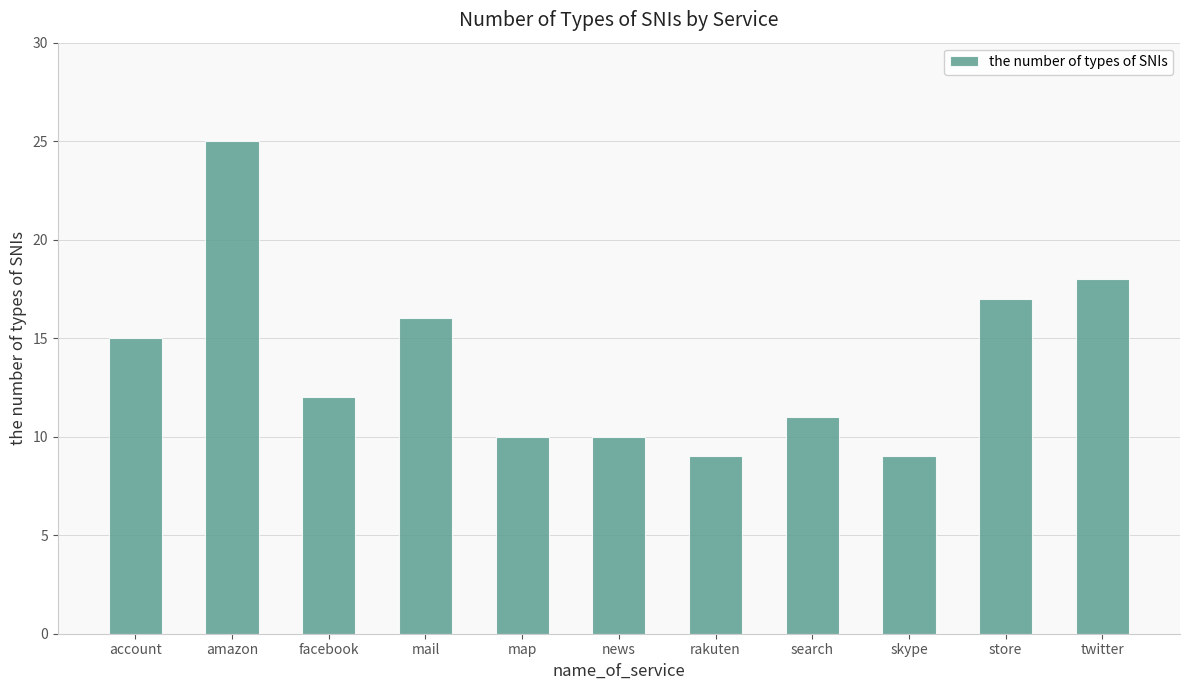

At which category does the chart reach its peak across all series?

amazon